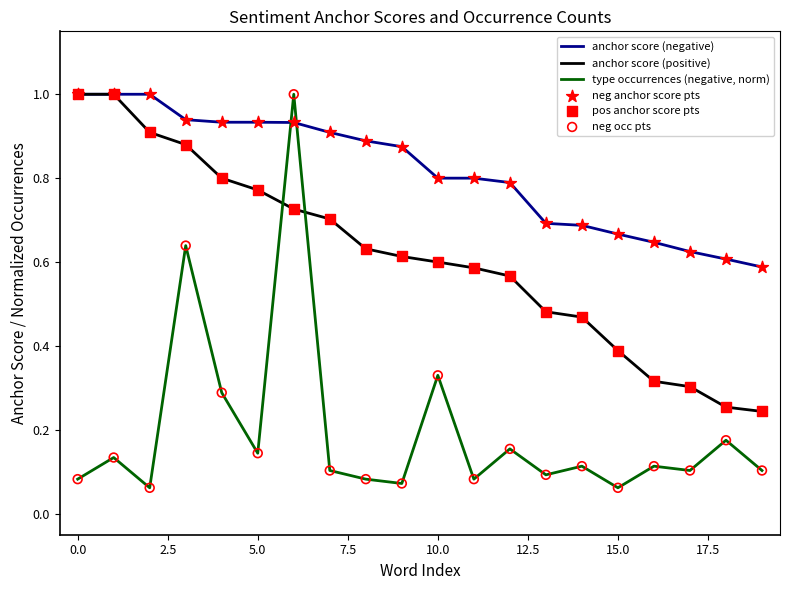

Which series has the largest total across all categories?

anchor score (negative)